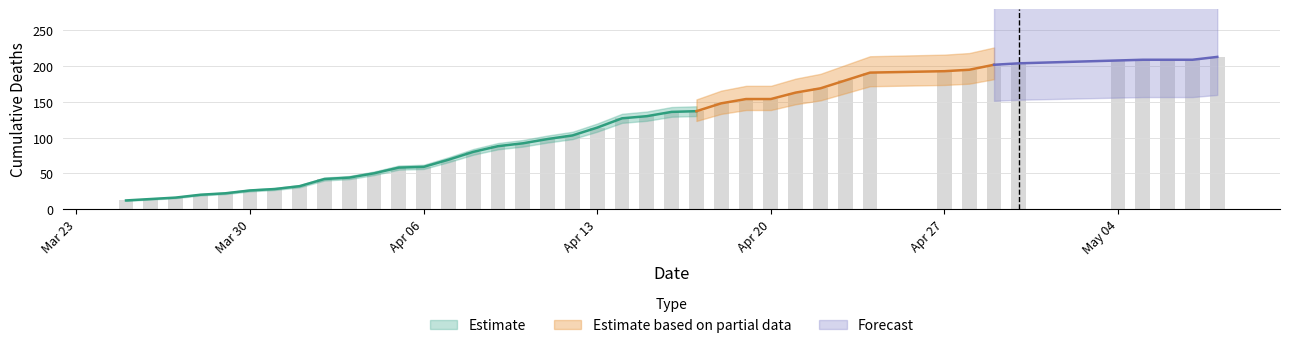

What is the sum of all values?

4598